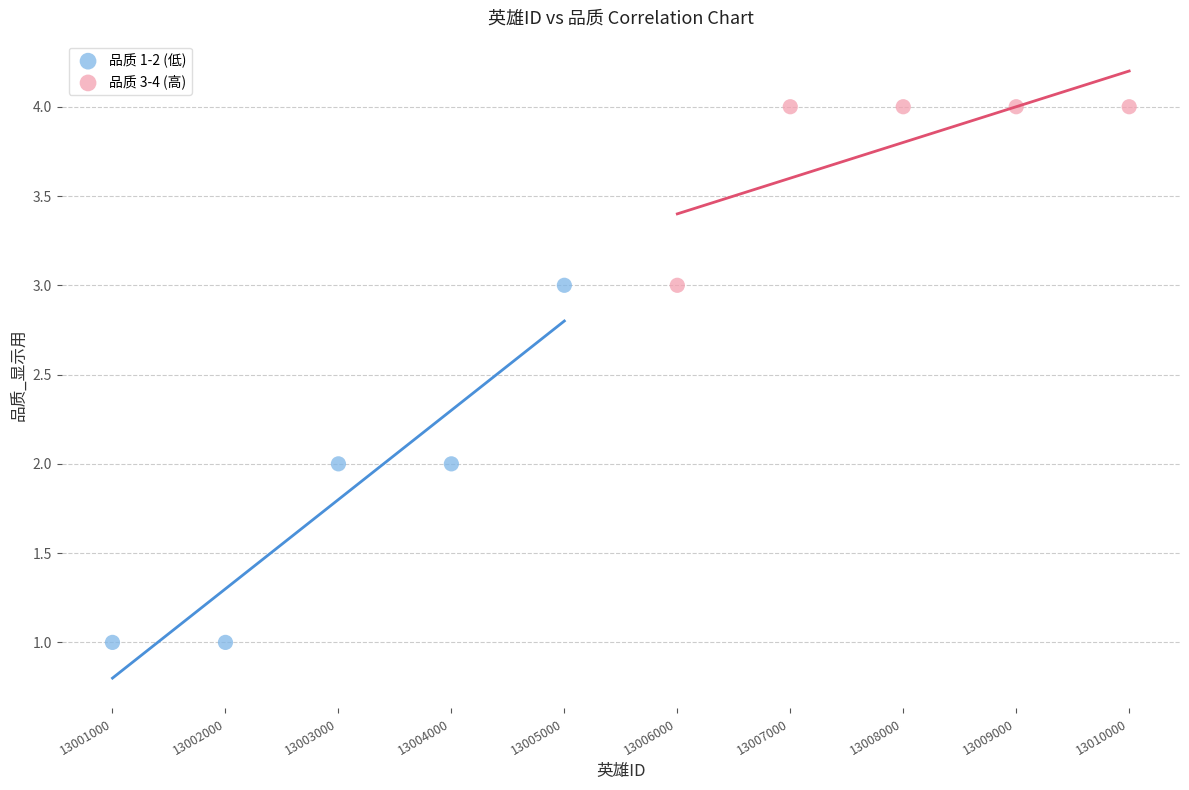

Which series contains the lowest Y value?

品质 1-2 (低)